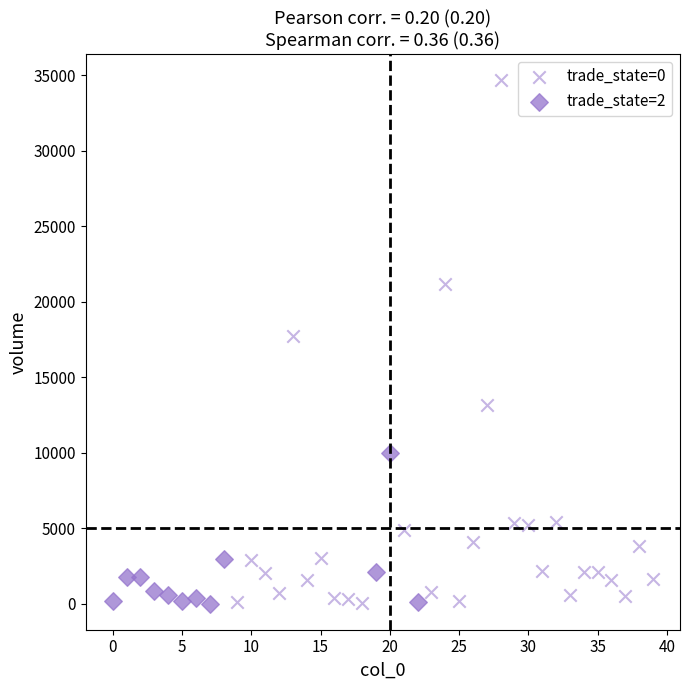

Which series contains the highest Y value?

trade_state=0